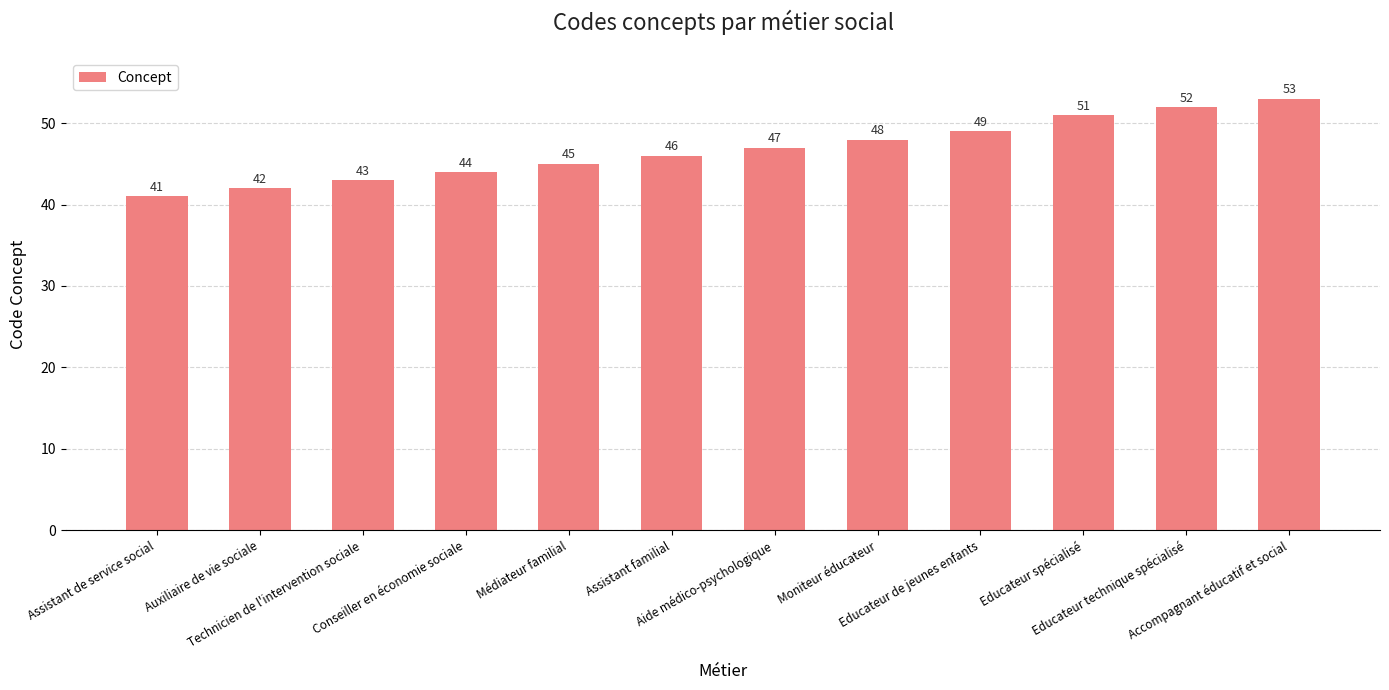

What is the label of the 5th bar from the left?

Médiateur familial